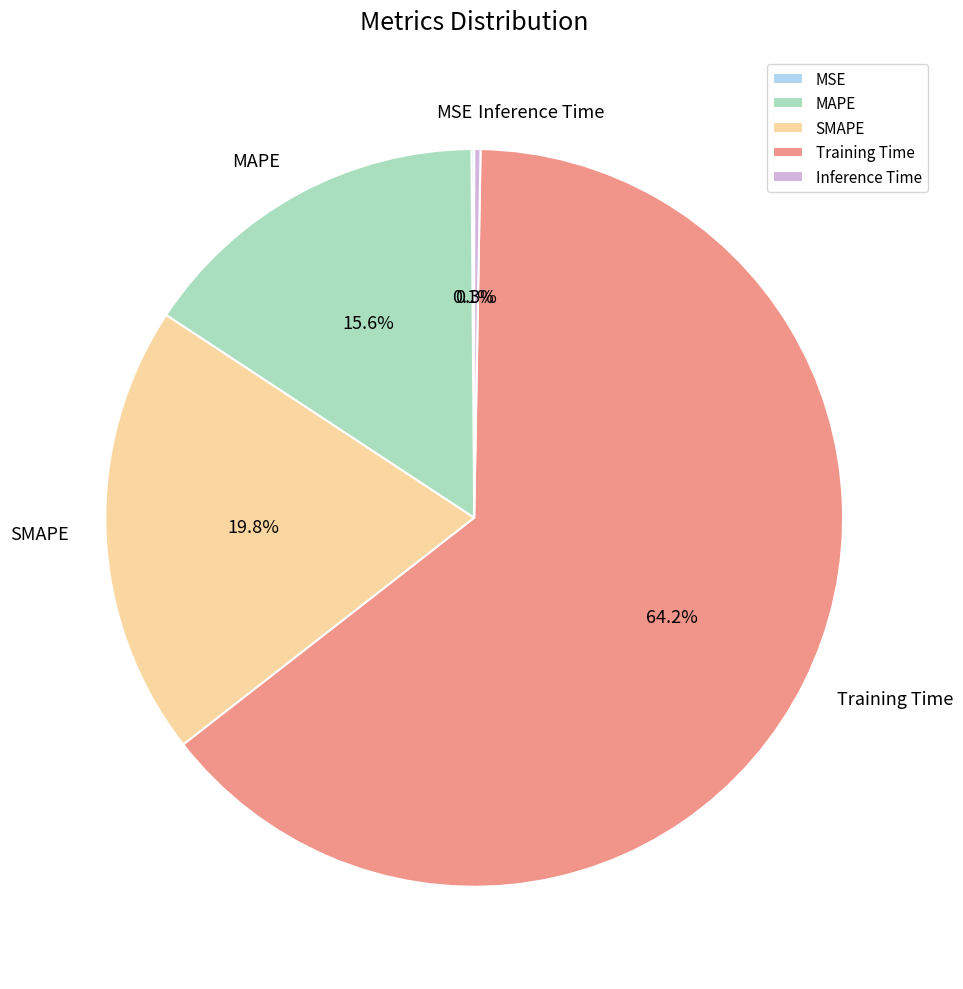

What portion of the pie excludes SMAPE?

80.2%